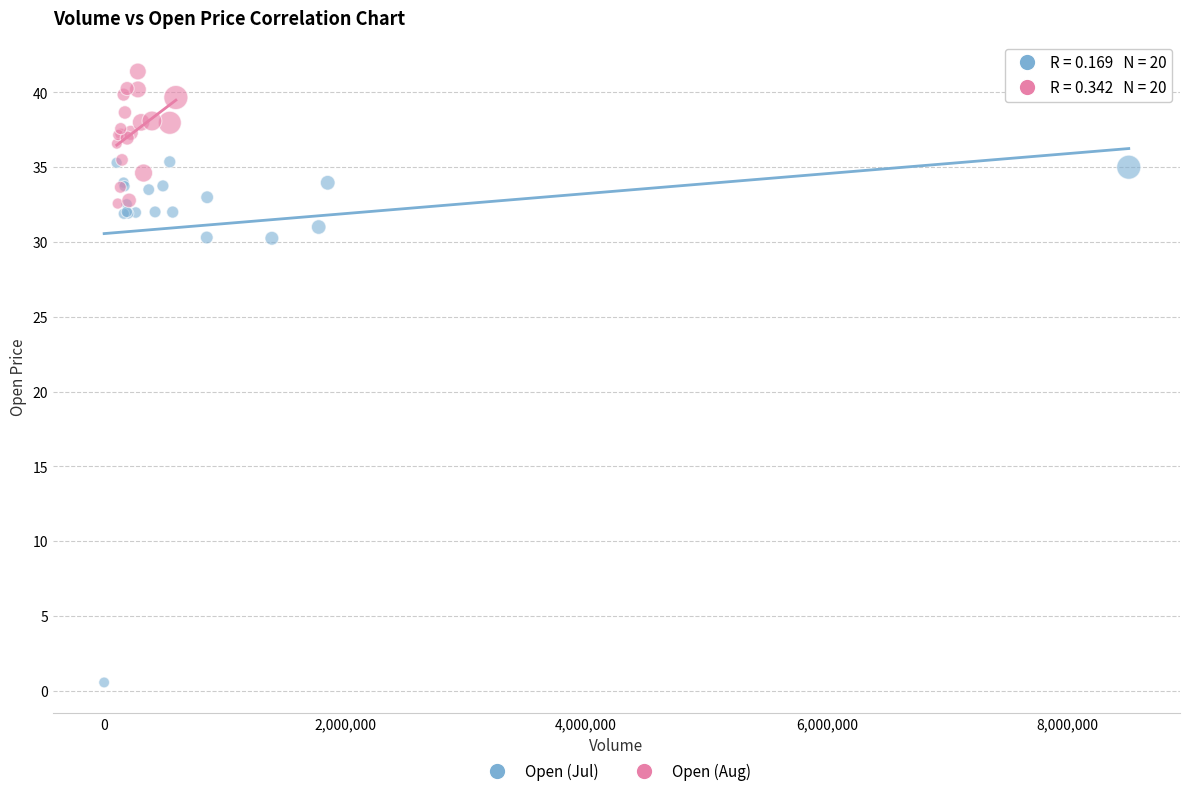

Which series contains the lowest Y value?

Open (Jul)